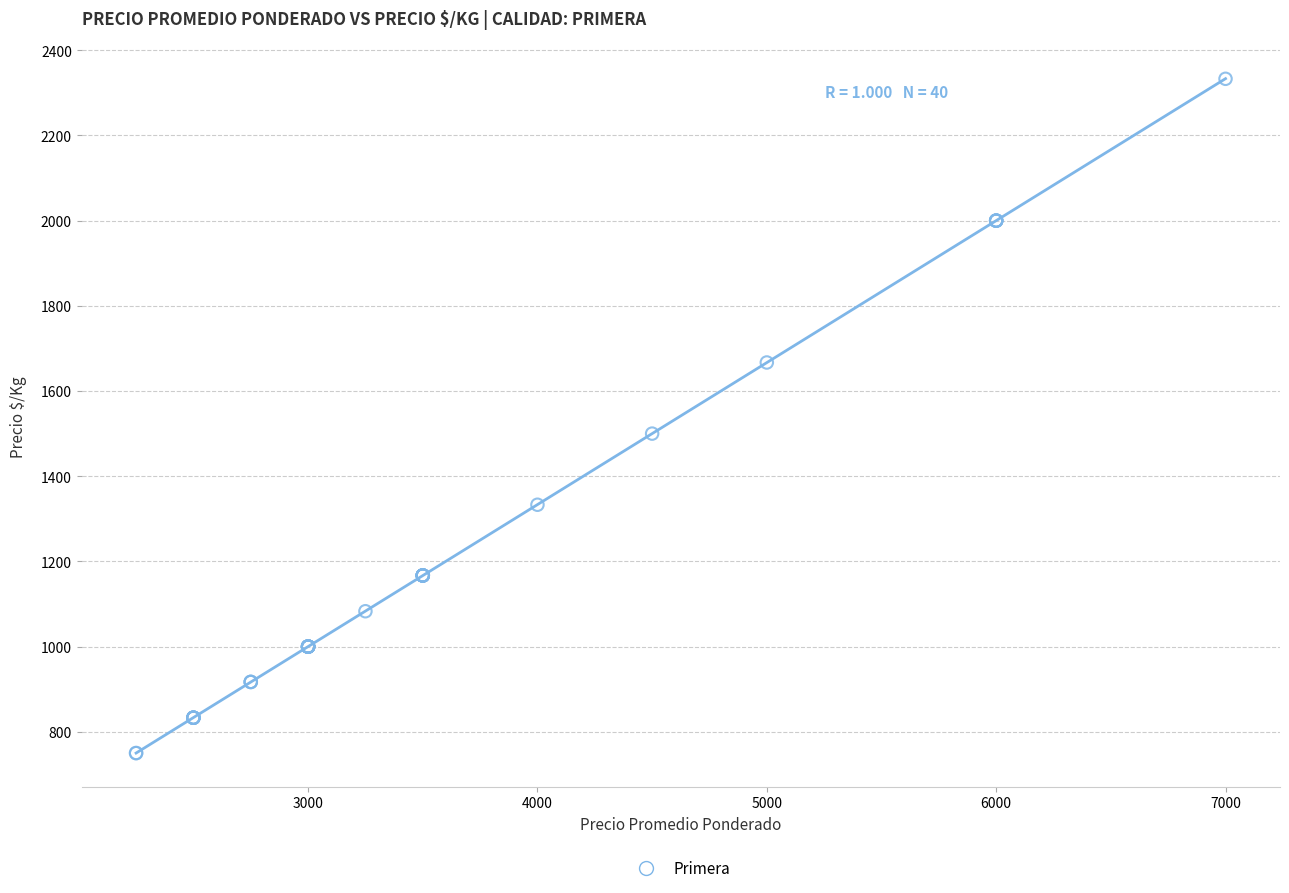

What Y value in the scatter plot is closest to 1541?

1500